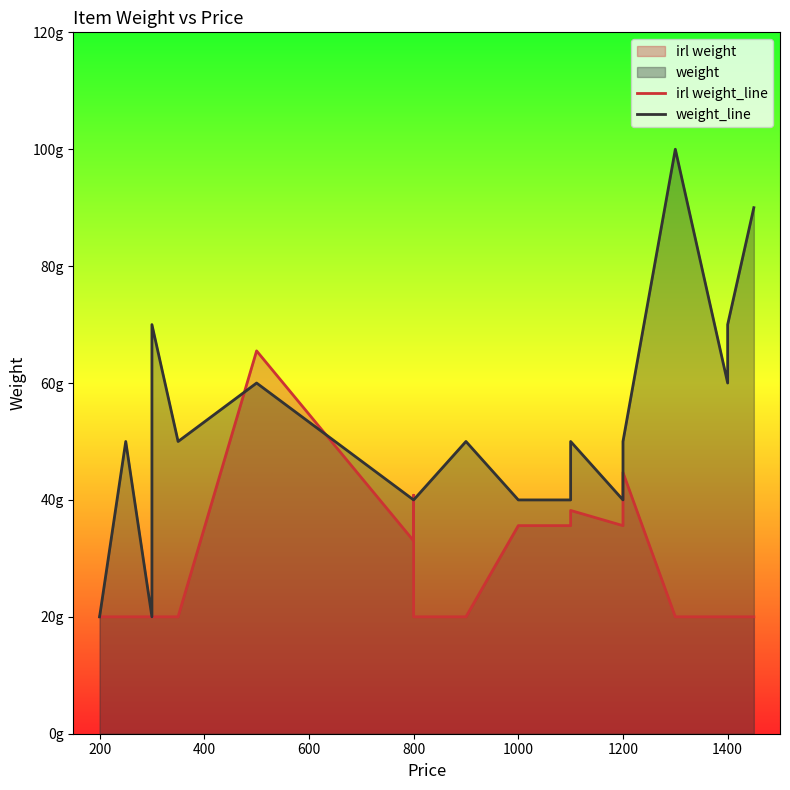

The value of irl weight_line at 12 is 0.1. True or false?

False